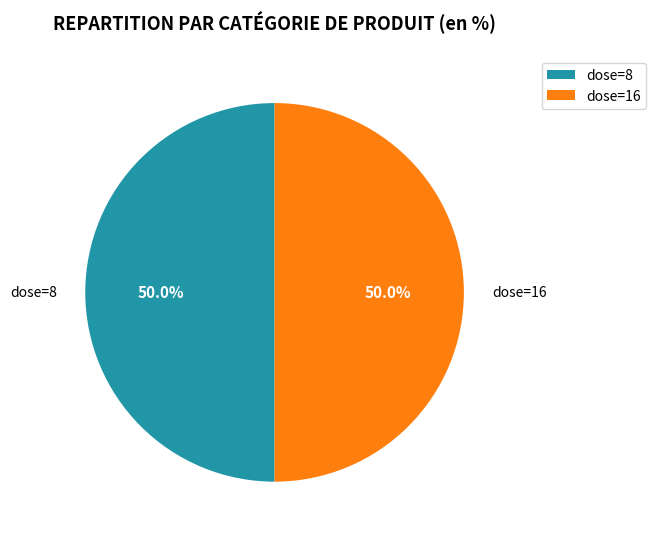

What is the ratio of the value at dose=16 to the value at dose=8?

1.0